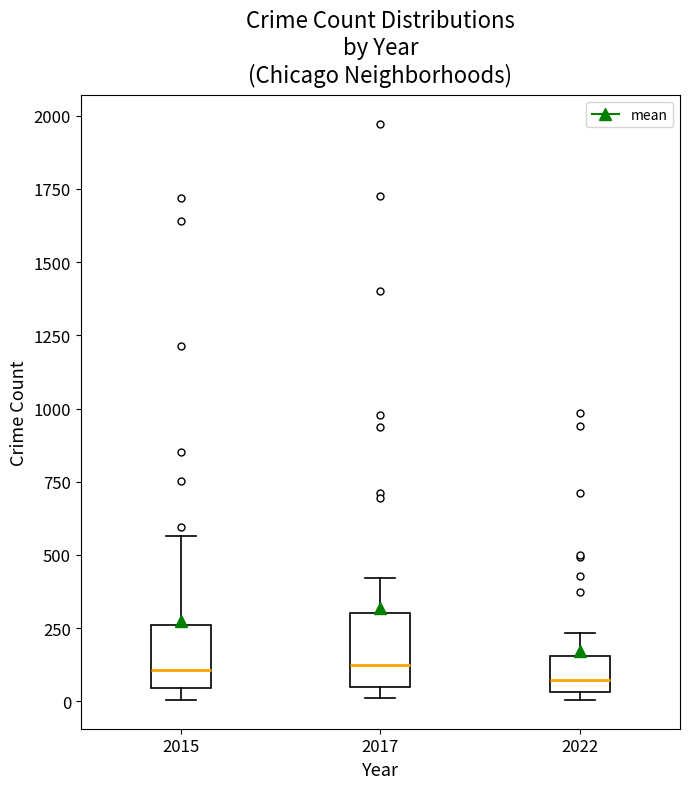

Reading left to right, read every box against the y-axis: the position of its median line, the range the box covers, and the ends of its whiskers. The values are not printed on the chart, so give them approximately, as read against the axis.

2015: median 100, box 50 to 250, whiskers 0 to 550
2017: median 100, box 50 to 300, whiskers 0 to 400
2022: median 50 (just above the box's lower edge), box 50 to 150, whiskers 0 to 250